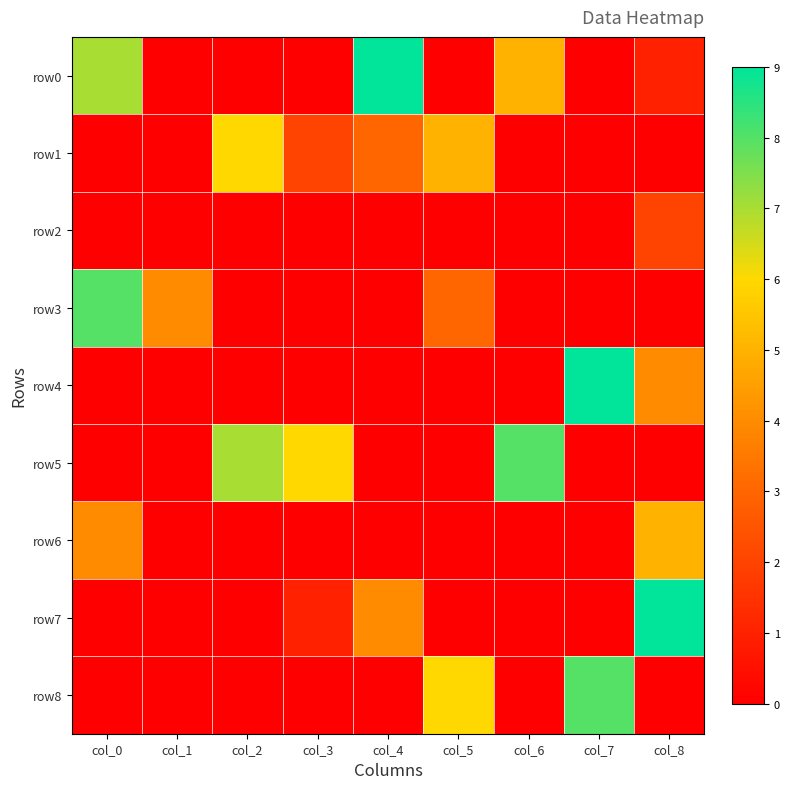

At how many categories does at least one series exceed 5?

8